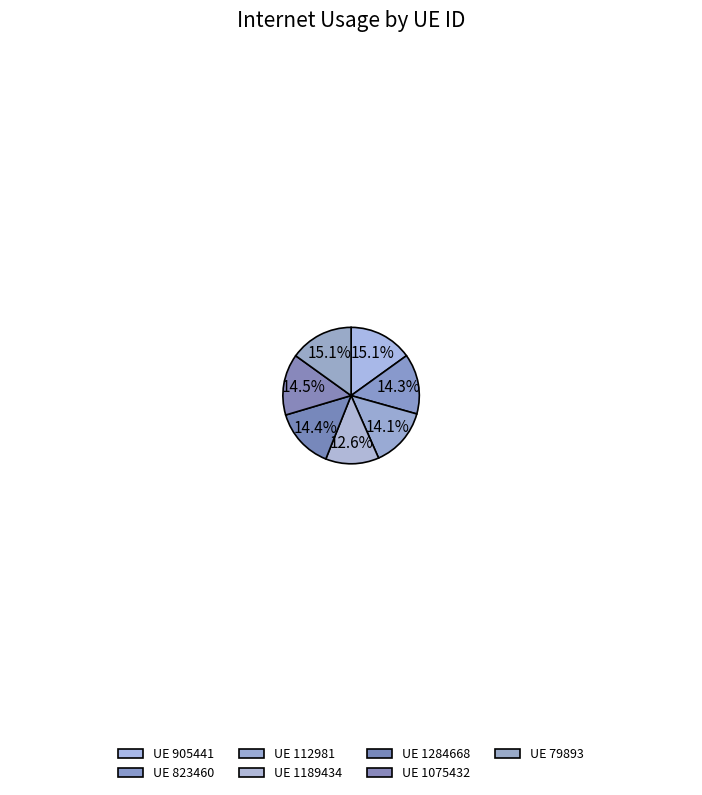

How many segments does this pie chart have?

7